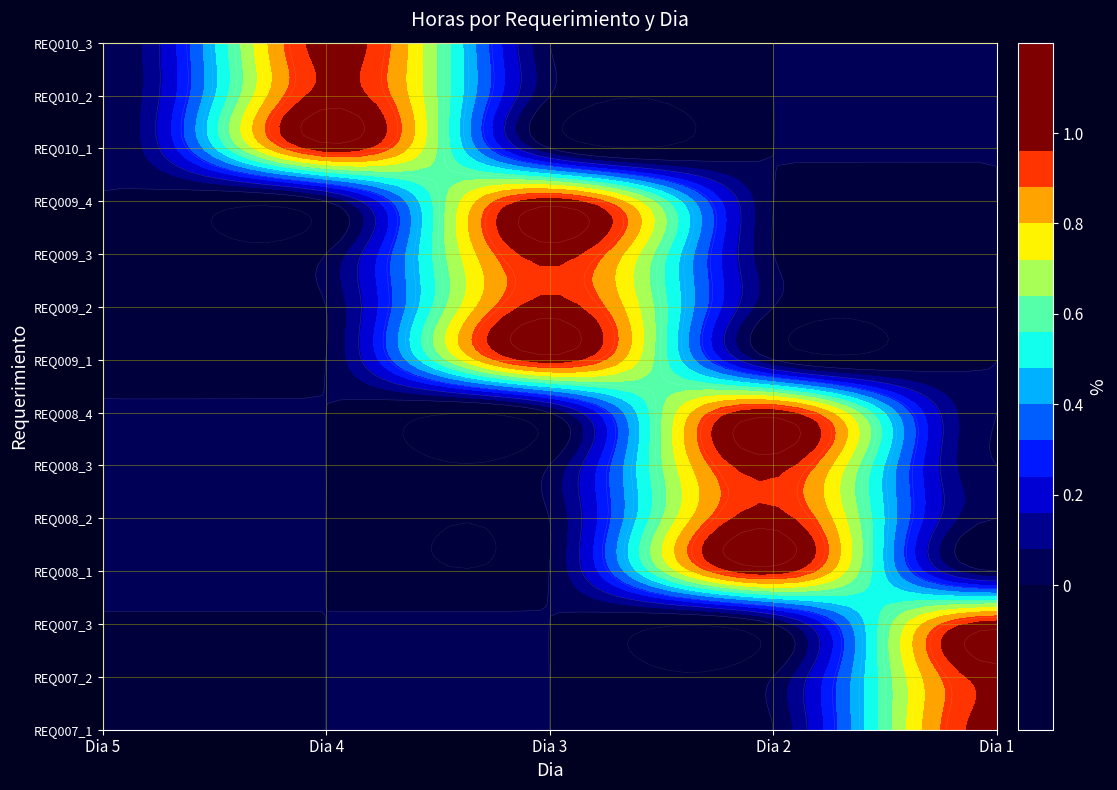

The value of REQ010_1 at 3 is 0. True or false?

True